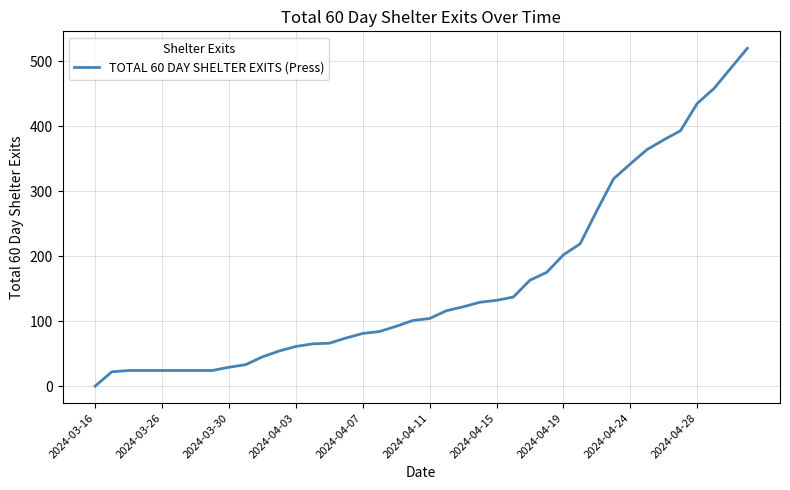

What is the maximum value shown in the chart?

520